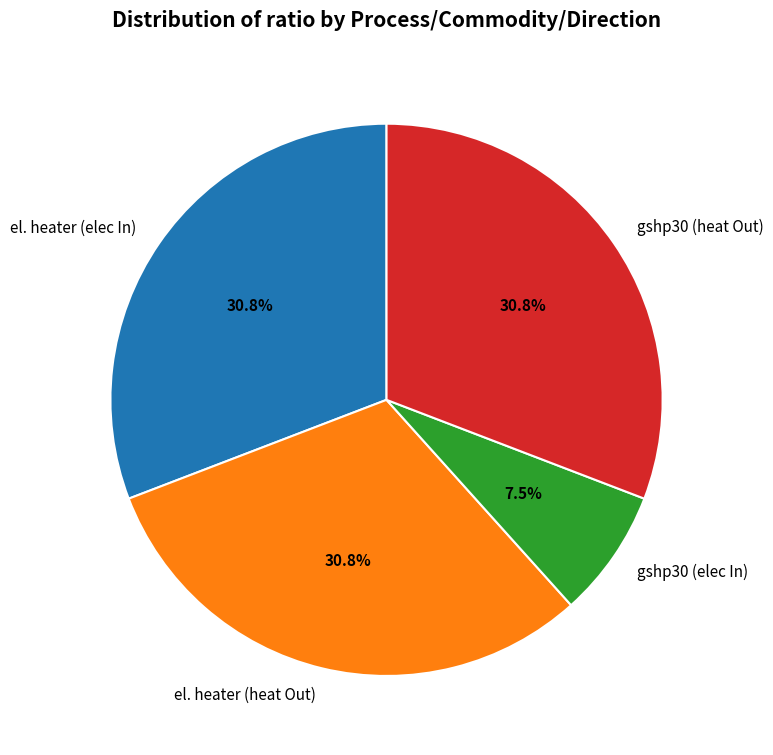

What is the ratio of the value at el. heater (heat Out) to the value at el. heater (elec In)?

1.0